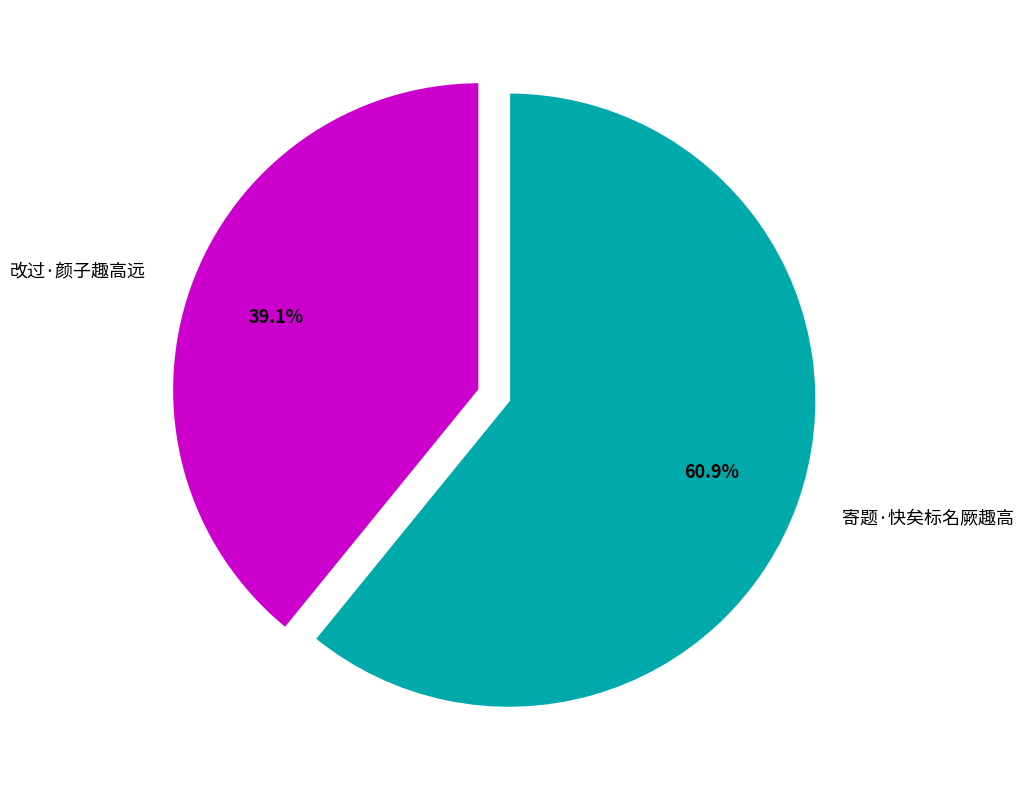

To the nearest percent, what is the average slice percentage?

50%